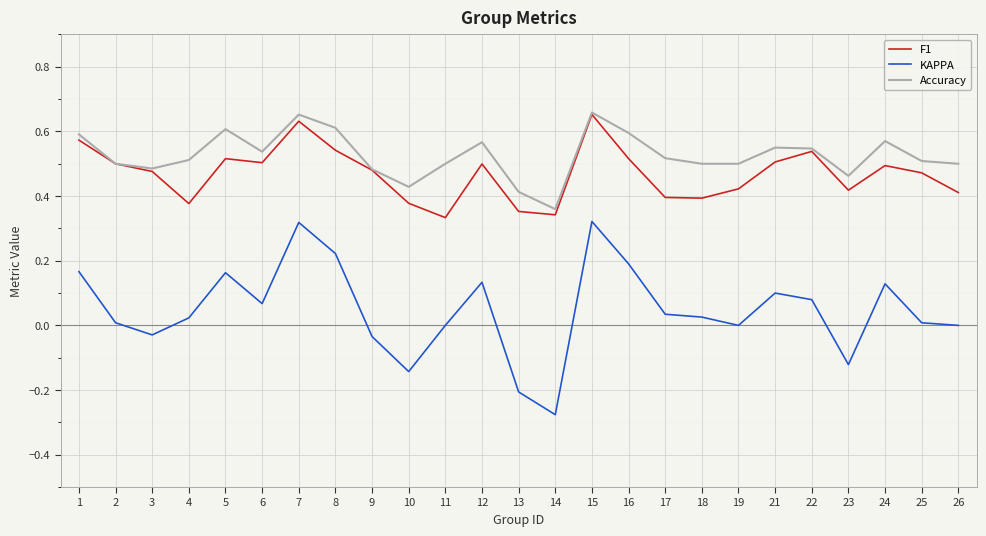

Which category has the lowest value in the Accuracy series?

14